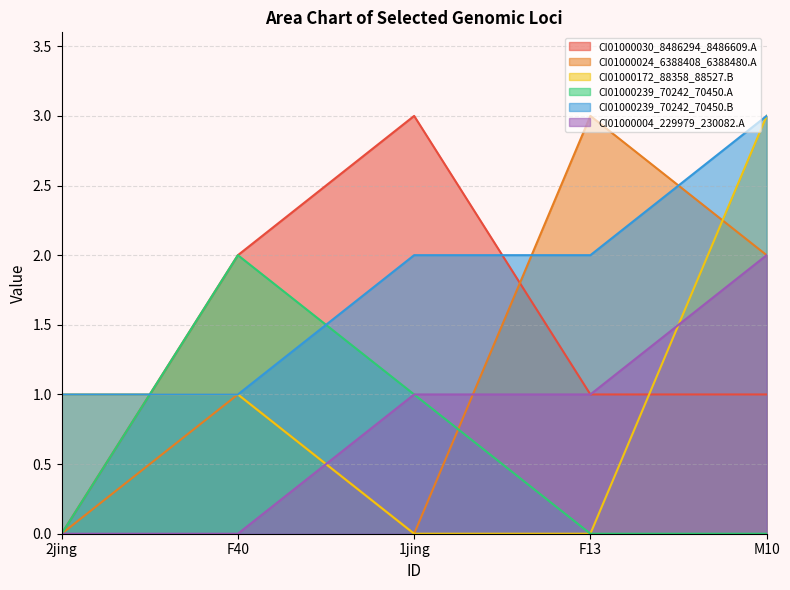

Does the chart have visible grid lines?

Yes